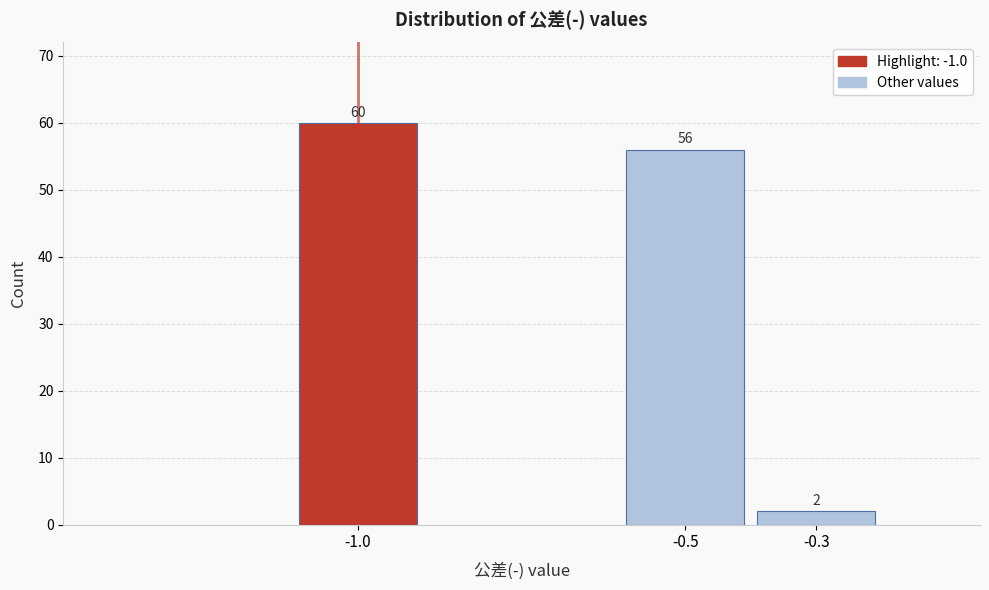

Reading right to left, what are all the values shown in this chart?

2	56	60